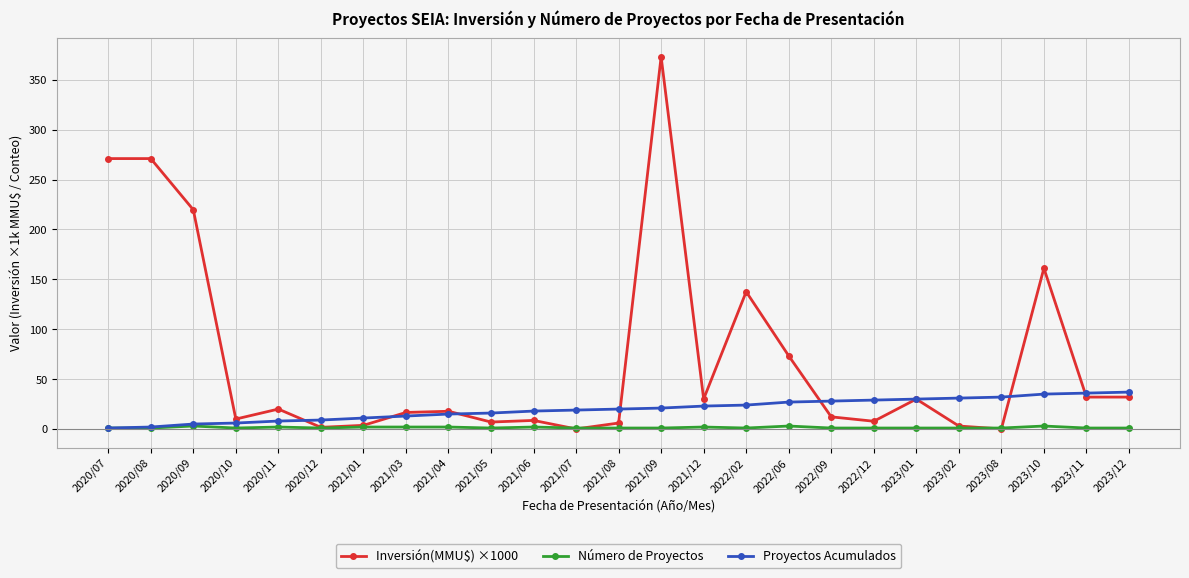

Which series has the largest range (max minus min)?

Inversión(MMU$) ×1000